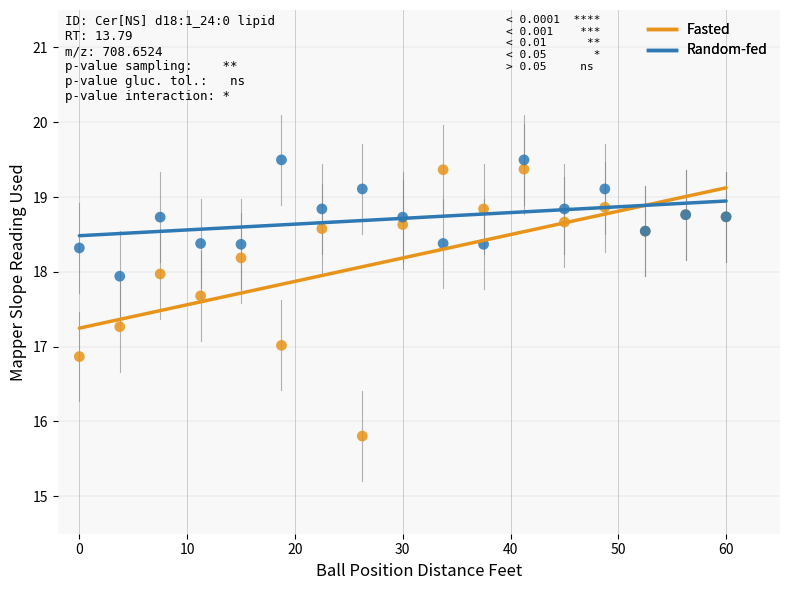

Which series has the largest Y range (max minus min)?

Fasted